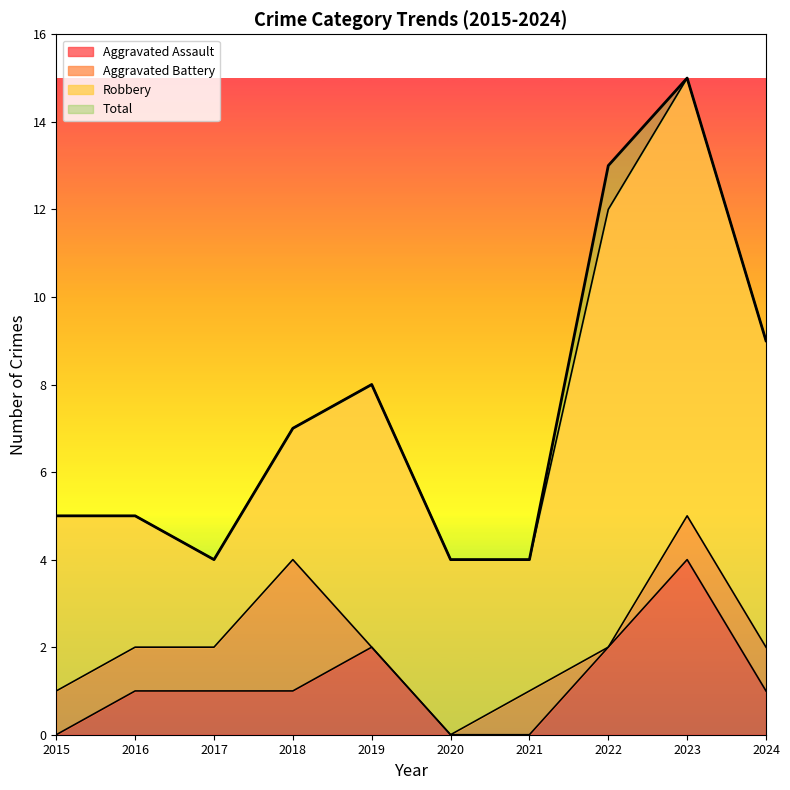

The Aggravated Assault series shows 1 at 2017. True or false?

True